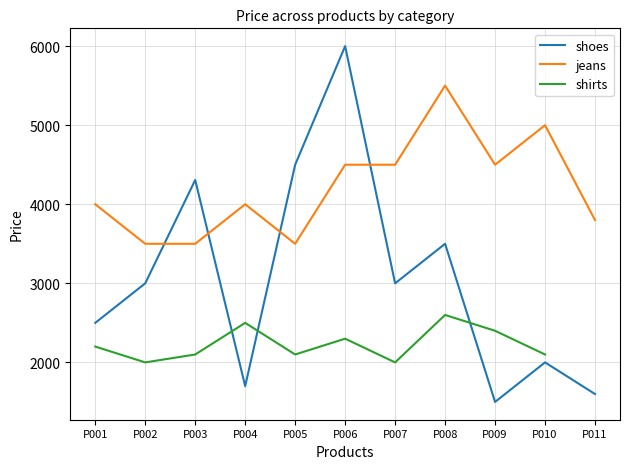

Which series changed the most between P004 and P009?

jeans